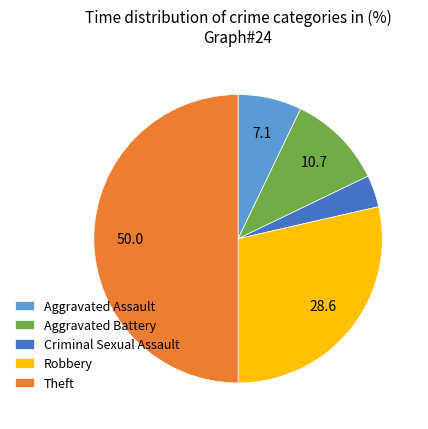

Rank the categories by value from highest to lowest.

Theft, Robbery, Aggravated Battery, Aggravated Assault, Criminal Sexual Assault